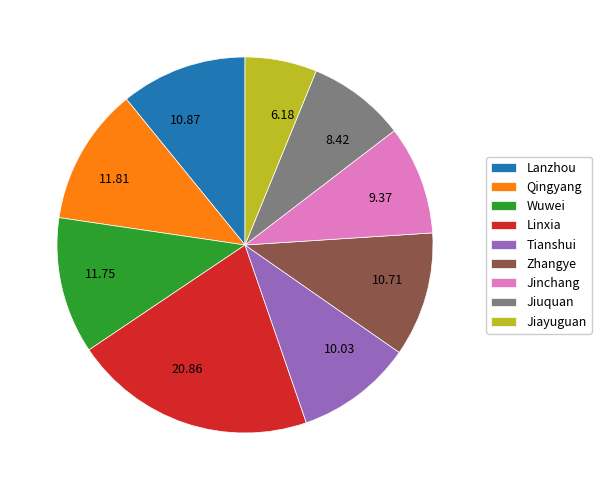

Is Zhangye the majority of the pie?

No